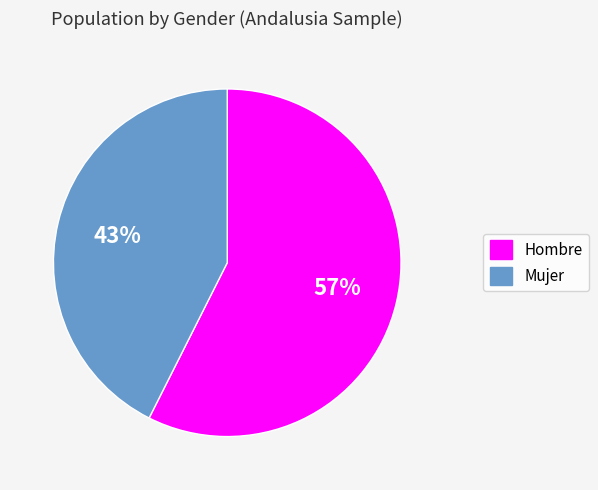

Is it true that Mujer is 38% of the pie?

False